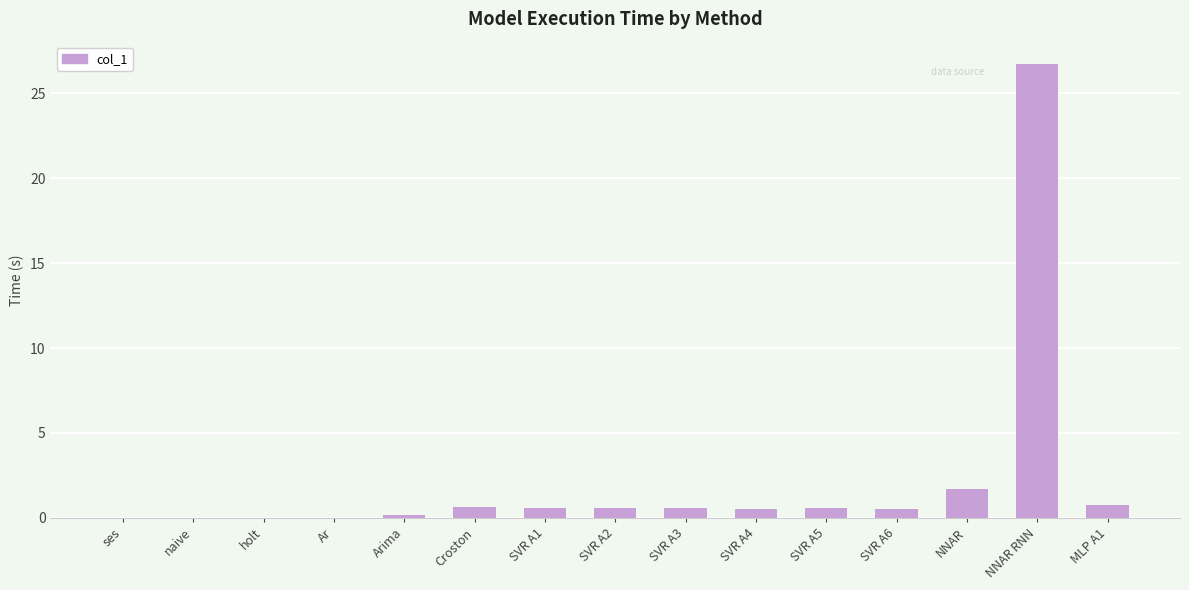

What is the sum of the values at MLP A1 and Arima?

0.9